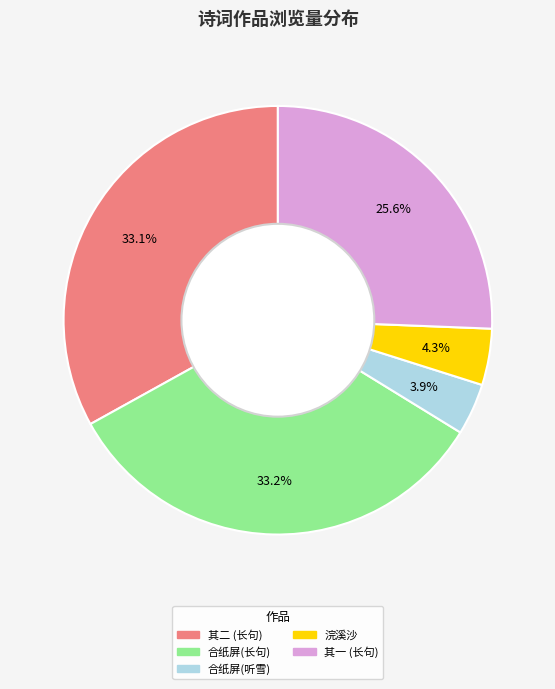

To the nearest percent, what is the difference between the largest and smallest slice percentages?

29%